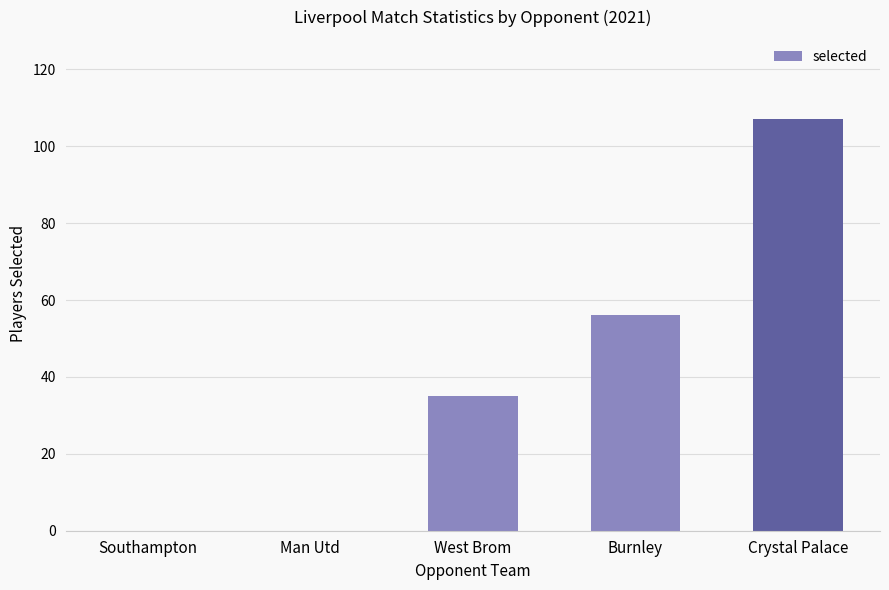

Are the bars horizontal?

No